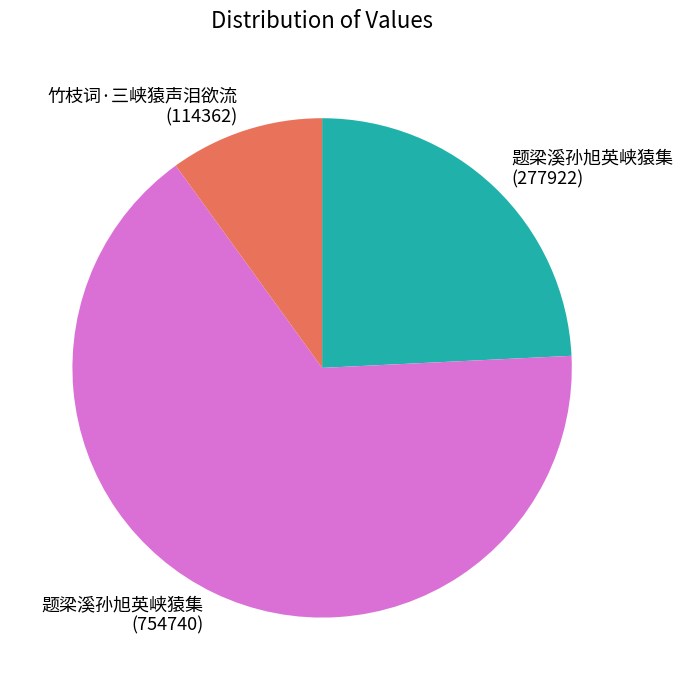

Which slice represents more than half of the pie?

题梁溪孙旭英峡猿集 (754740)